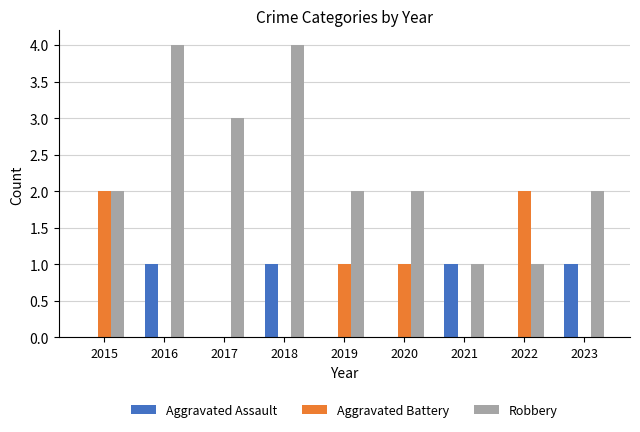

The Aggravated Battery series shows 0 at 2023. True or false?

True